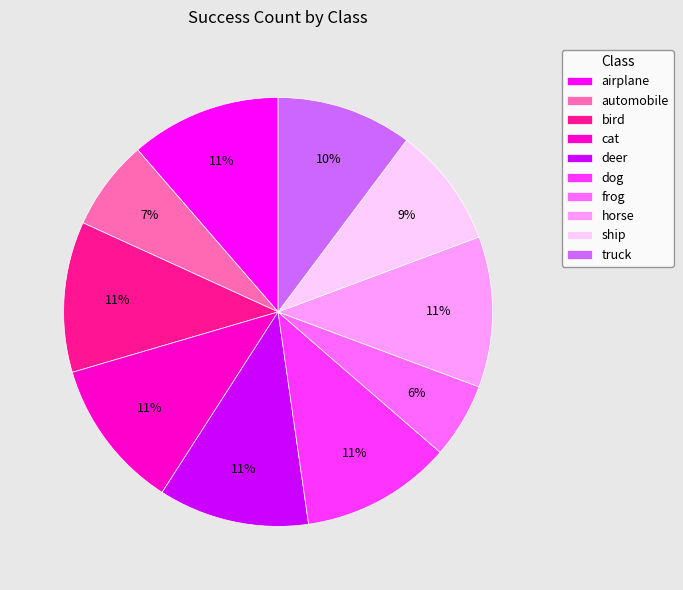

To the nearest percent, what portion does airplane represent?

11%